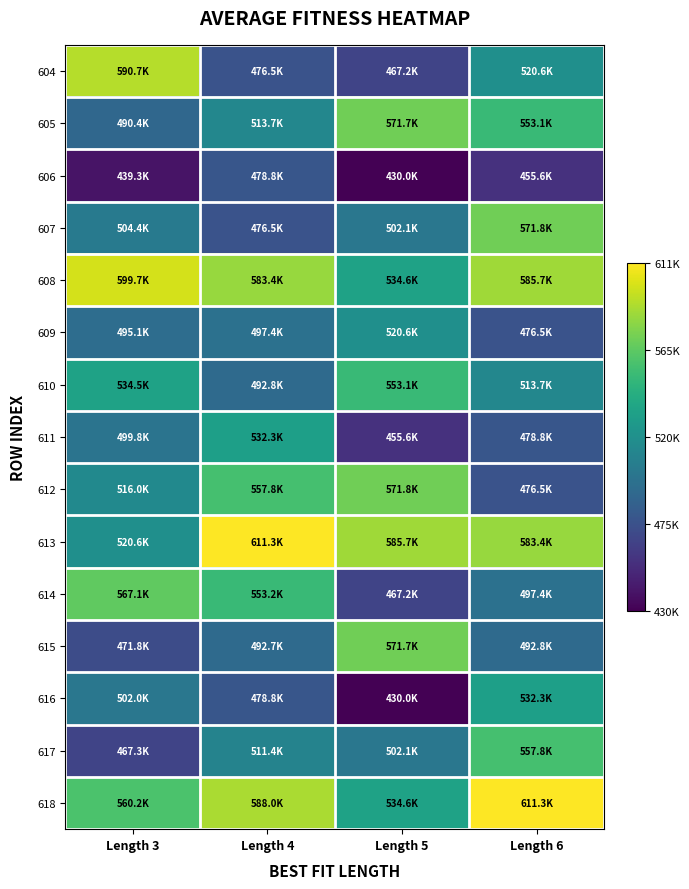

At how many categories does at least one series exceed 551527?

4